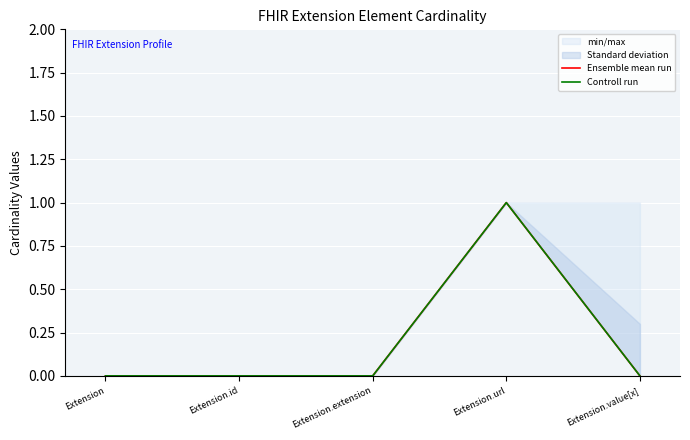

At which category is the sum across all series the highest?

Extension.url